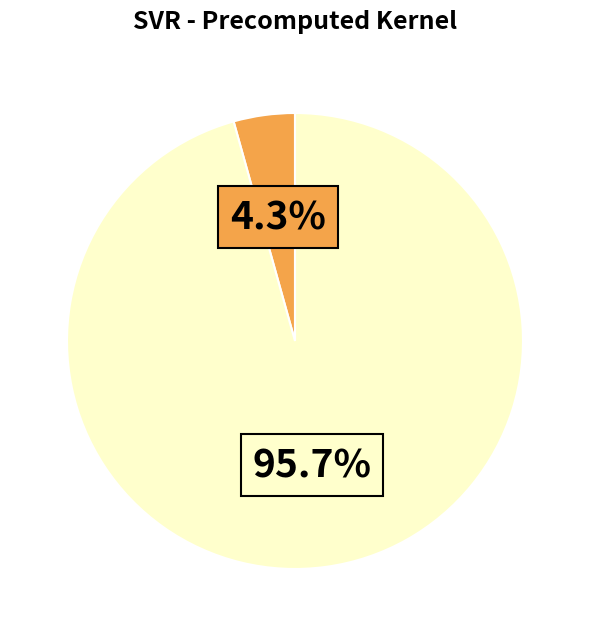

To the nearest percent, what is the difference between the largest and smallest slice percentages?

91%